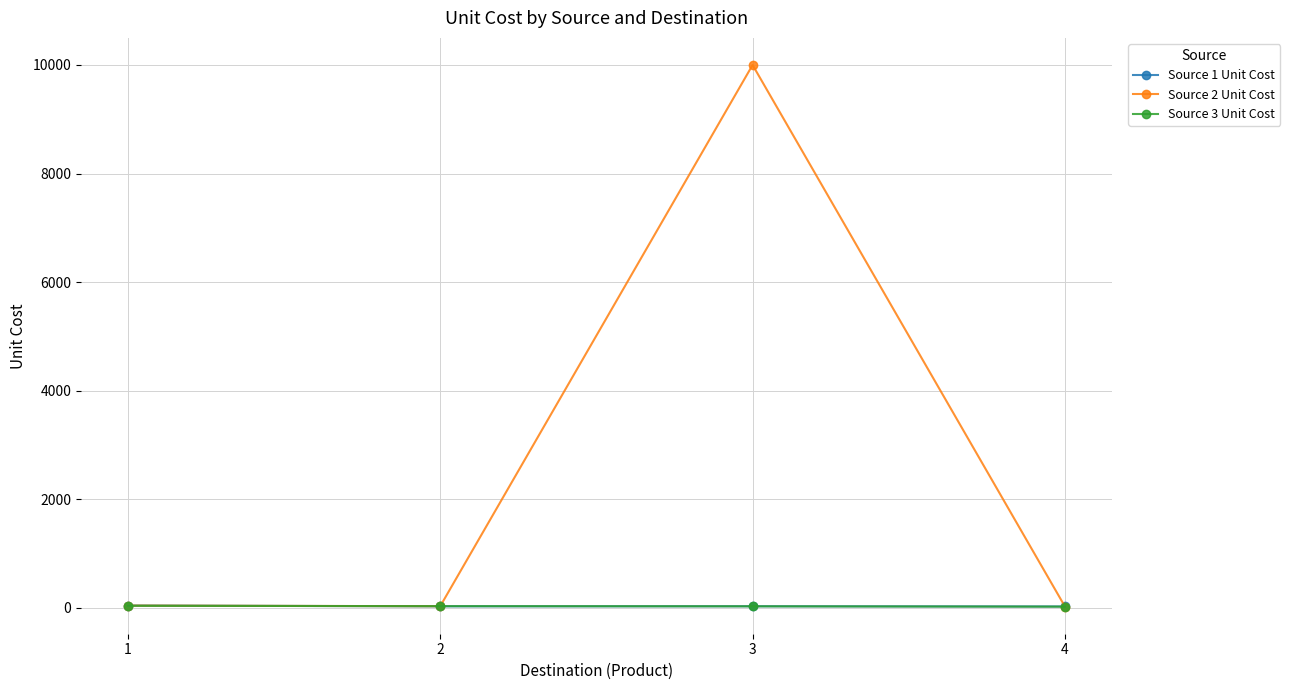

Which series has the widest spread of values?

Source 2 Unit Cost